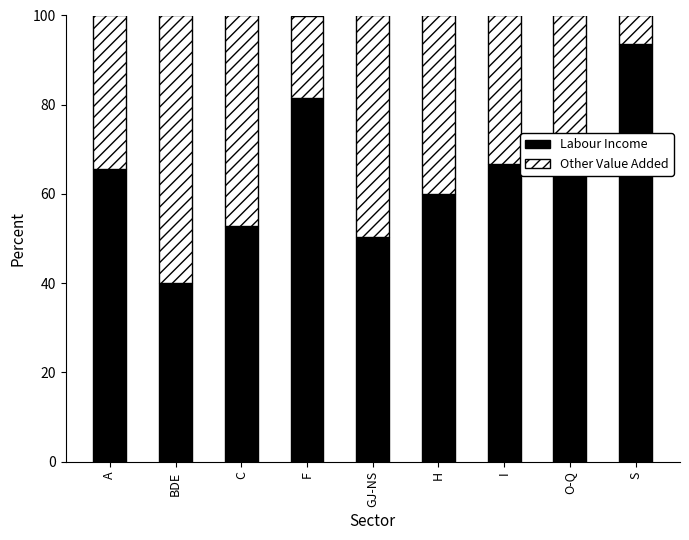

What is the total value across all series at BDE?

100.0